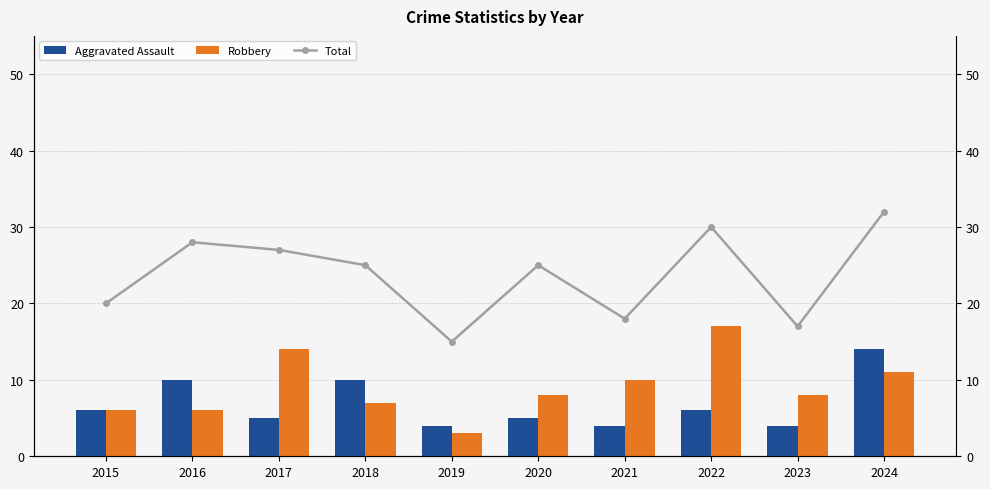

How many groups of bars are there?

10